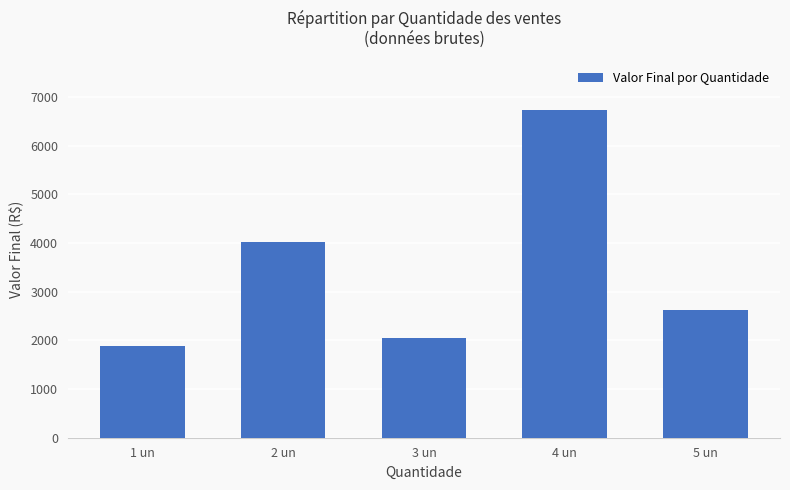

What is the change in value from 3 un to 5 un?

+567